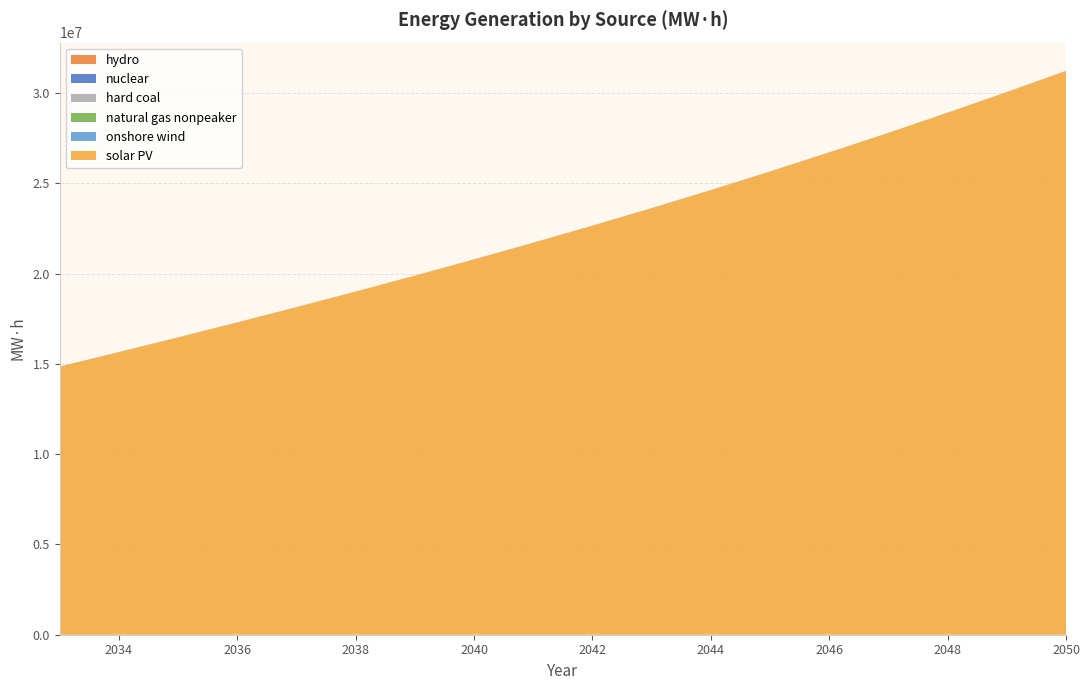

Reading right to left, list all the values displayed in this chart.

solar PV: 2050=31233037.8	2049=30061113.3	2048=28917095.5	2047=27800241.5	2046=26718930.0	2045=25662091.5	2044=24630048.6	2043=23632313.5	2042=22659591.3	2041=21715117.3	2040=20792896.8	2039=19889917.5	2038=19009827.4	2037=18145309.1	2036=17300896.6	2035=16470093.1	2034=15656342.2	2033=14853583.6
onshore wind: 2050=4270.6	2049=4217.1	2048=4164.0	2047=4111.1	2046=4058.4	2045=4005.7	2044=3953.4	2043=3901.6	2042=3849.9	2041=3798.6	2040=3747.5	2039=3719.4	2038=3704.3	2037=3696.0	2036=3691.6	2035=3689.2	2034=3688.0	2033=3687.4
natural gas nonpeaker: 2050=794.9	2049=721.7	2048=649.1	2047=577.0	2046=505.0	2045=433.2	2044=362.2	2043=291.5	2042=221.3	2041=151.5	2040=81.9	2039=43.7	2038=23.3	2037=11.9	2036=6.0	2035=2.8	2034=1.0	2033=0.2
hard coal: 2050=0.0	2049=0.0	2048=0.0	2047=0.0	2046=0.0	2045=0.0	2044=0.0	2043=0.0	2042=0.0	2041=0.0	2040=0.0	2039=0.0	2038=0.0	2037=0.0	2036=0.0	2035=0.0	2034=0.0	2033=0.0
nuclear: 2050=0.0	2049=0.0	2048=0.0	2047=0.0	2046=0.0	2045=0.0	2044=0.0	2043=0.0	2042=0.0	2041=0.0	2040=0.0	2039=0.0	2038=0.0	2037=0.0	2036=0.0	2035=0.0	2034=0.0	2033=0.0
hydro: 2050=0.0	2049=0.0	2048=0.0	2047=0.0	2046=0.0	2045=0.0	2044=0.0	2043=0.0	2042=0.0	2041=0.0	2040=0.0	2039=0.0	2038=0.0	2037=0.0	2036=0.0	2035=0.0	2034=0.0	2033=0.0